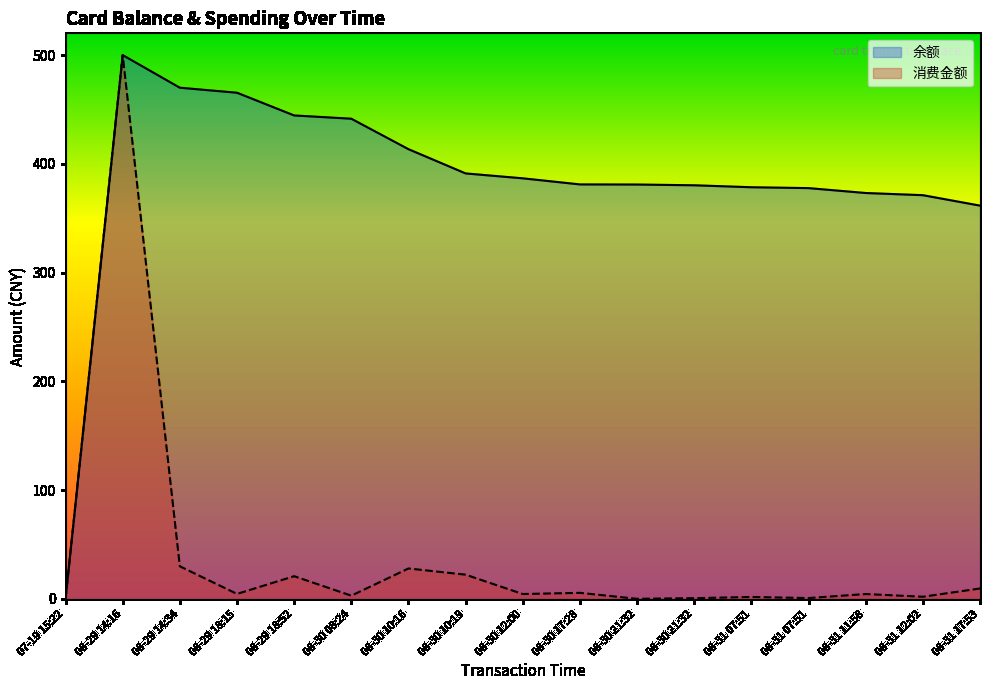

Which category has the lowest value in the 余额 series?

07-19 15:22